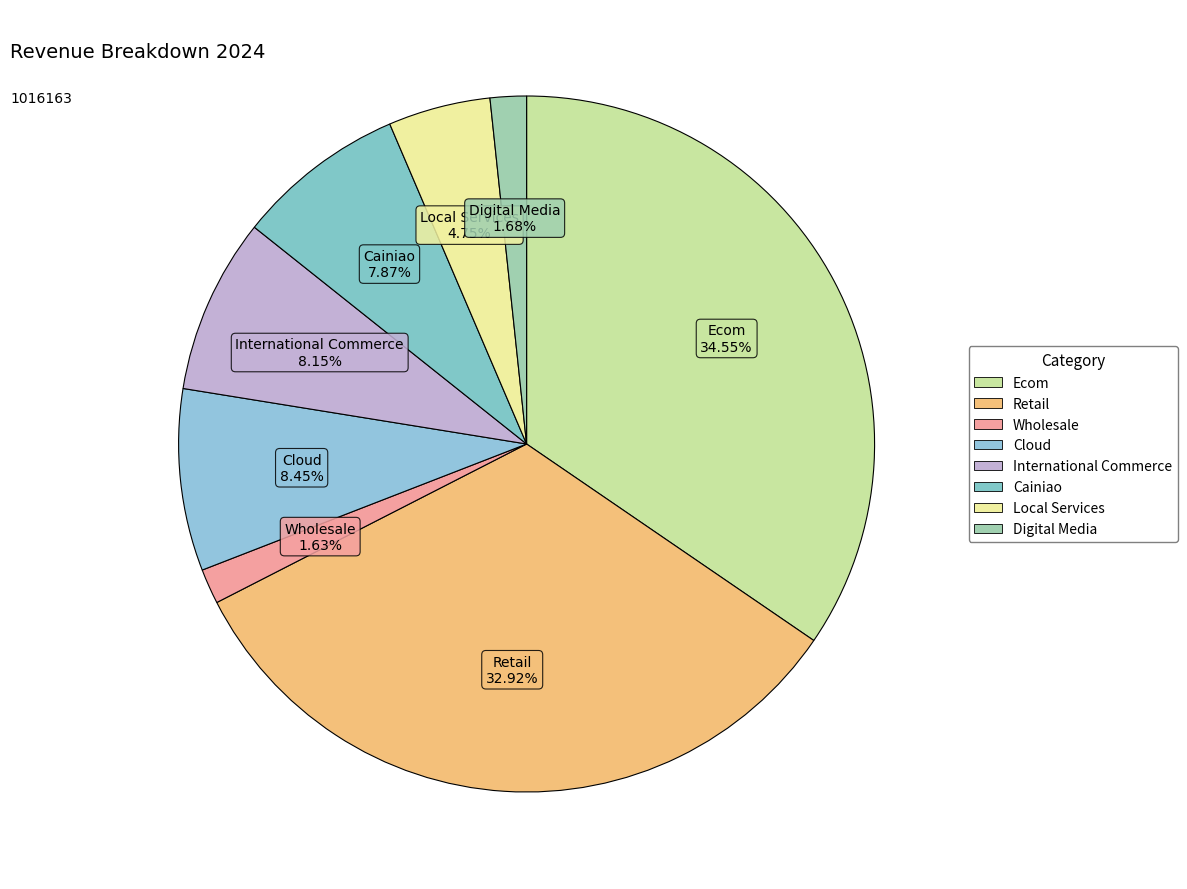

How many slices are in this pie chart?

8